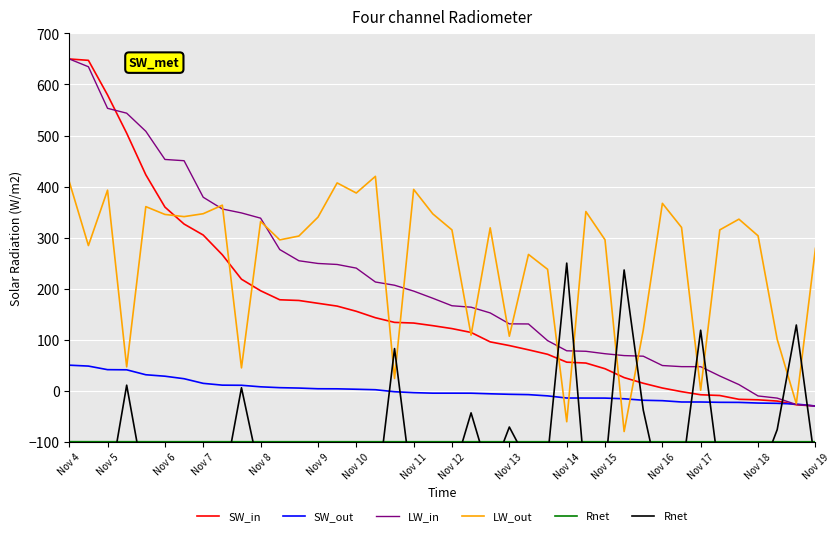

Where is the first local maximum for Rnet?

Nov 5